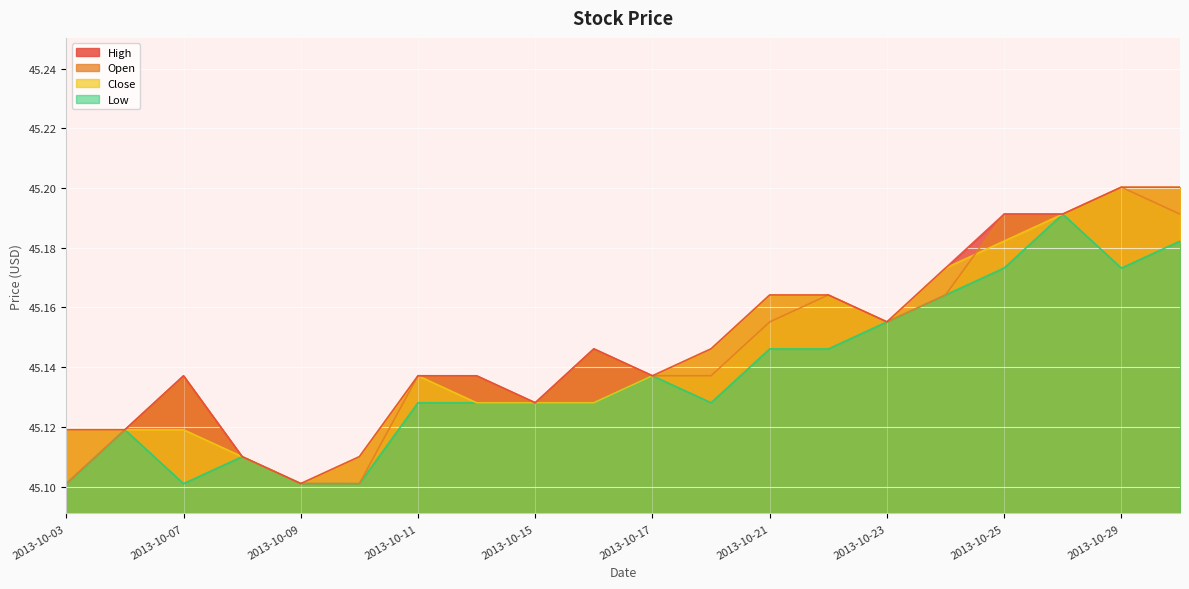

At how many categories does at least one series exceed 45?

20